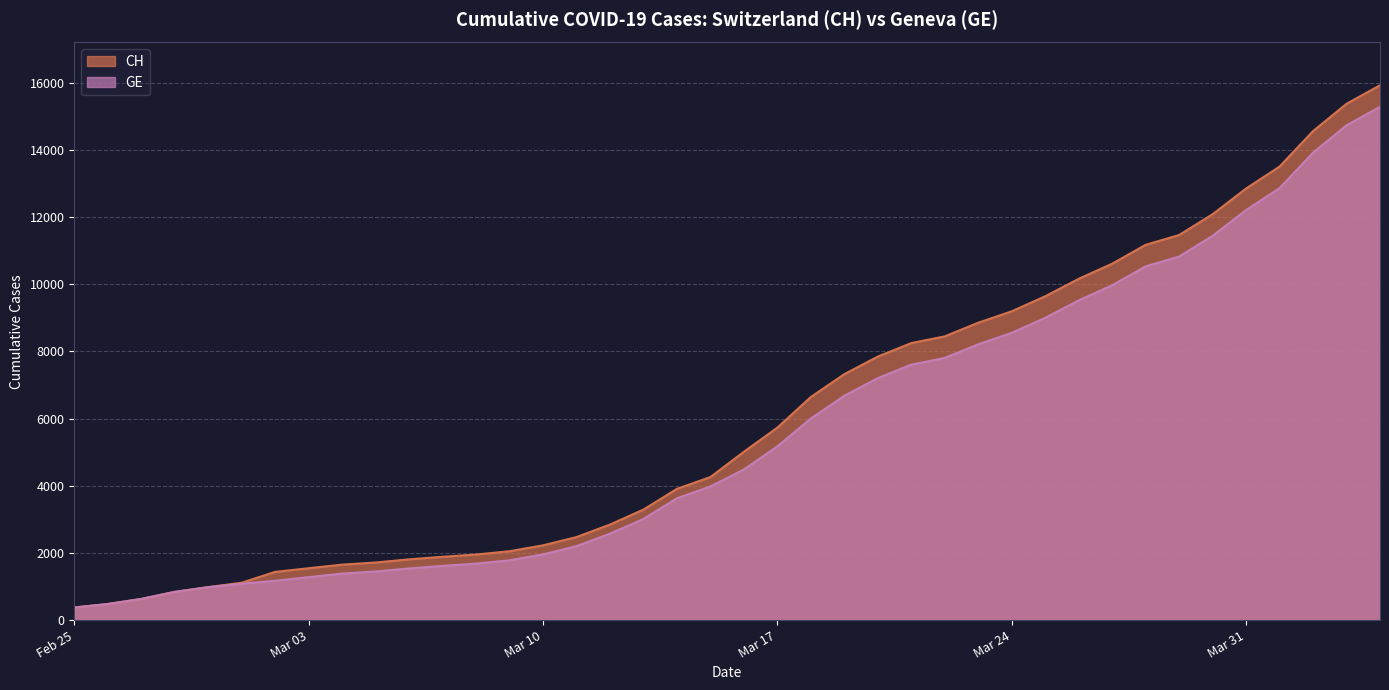

Reading right to left, what are all the values shown in this chart?

CH: 15926	15375	14561	13505	12852	12086	11467	11175	10613	10162	9642	9196	8855	8449	8249	7847	7323	6644	5731	5012	4259	3908	3291	2845	2472	2226	2051	1952	1885	1809	1715	1652	1544	1436	1113	981	840	630	479	375
GE: 15284	14733	13919	12863	12210	11444	10825	10533	9971	9520	9000	8554	8213	7807	7607	7205	6681	6002	5174	4485	3978	3627	3010	2574	2201	1955	1780	1681	1614	1538	1447	1384	1278	1171	1083	981	840	630	479	375